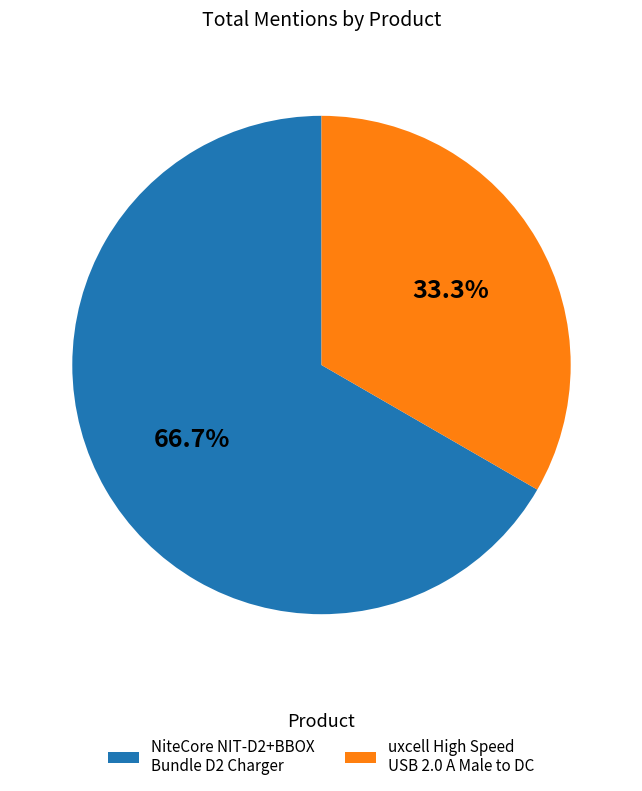

To the nearest percent, what portion does NiteCore NIT-D2+BBOX Bundle D2 Charger represent?

67%